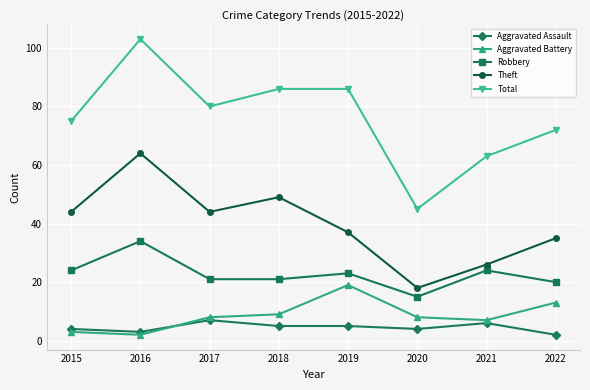

How many interior local valleys does the Theft series have?

2